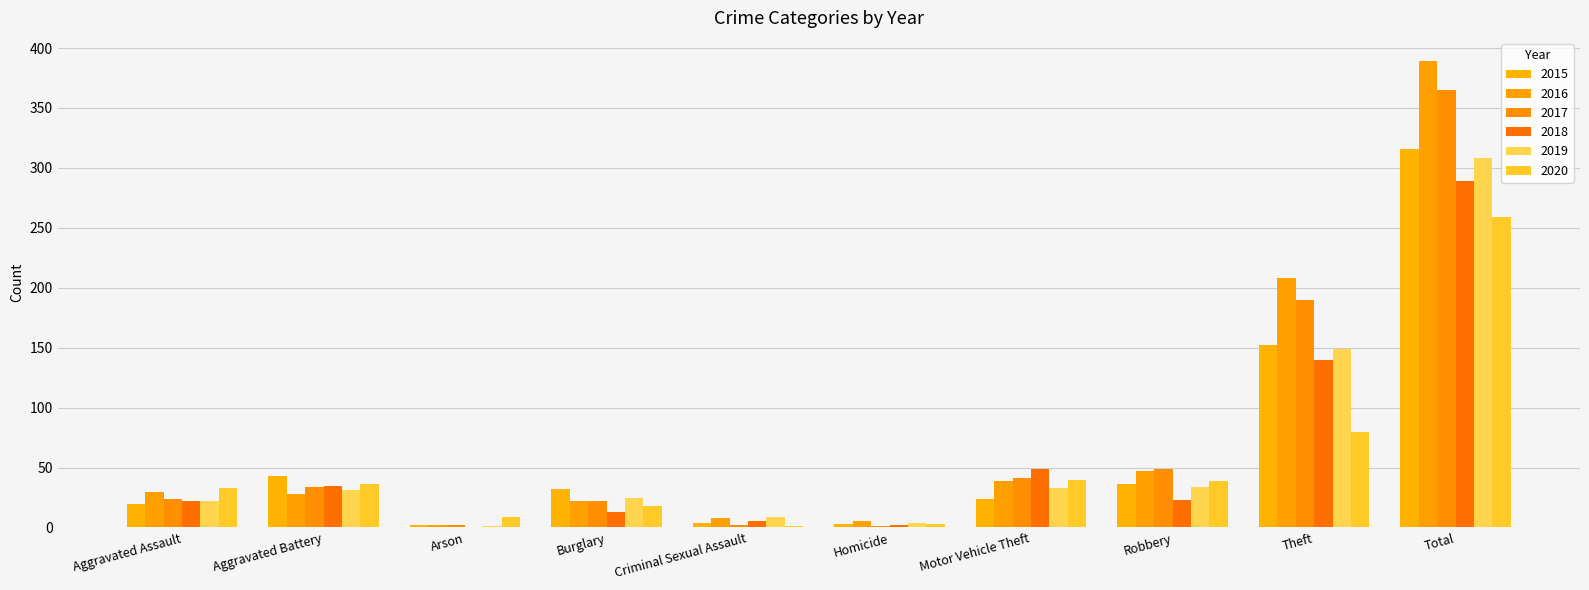

How many distinct data groups are displayed?

6